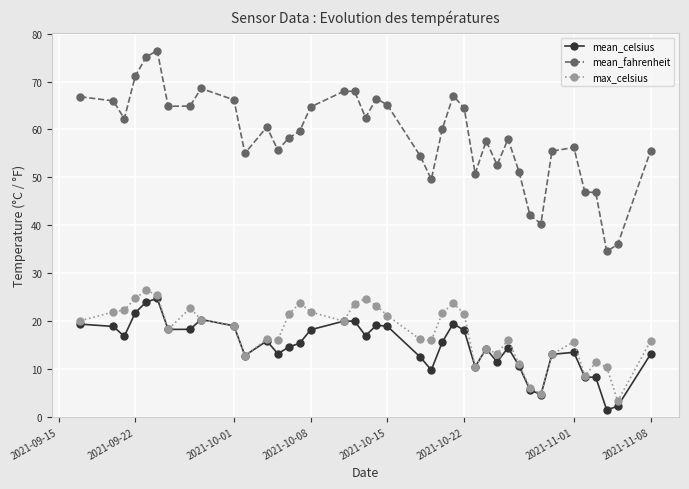

What is the greatest value displayed?

76.5